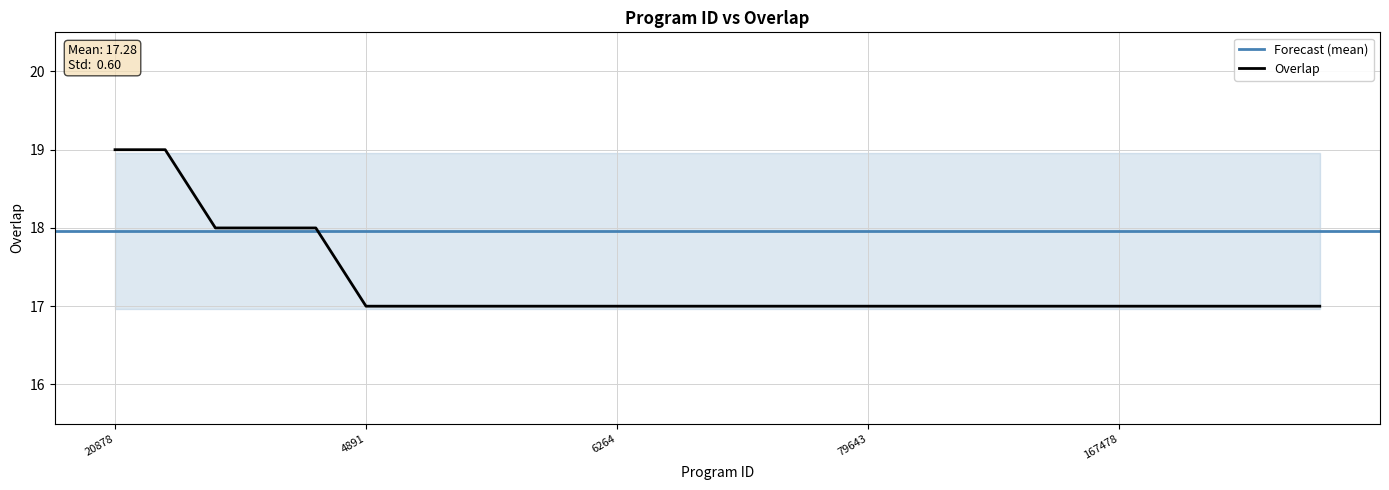

Reading left to right, what are all the values shown in this chart?

19	19	18	18	18	17	17	17	17	17	17	17	17	17	17	17	17	17	17	17	17	17	17	17	17